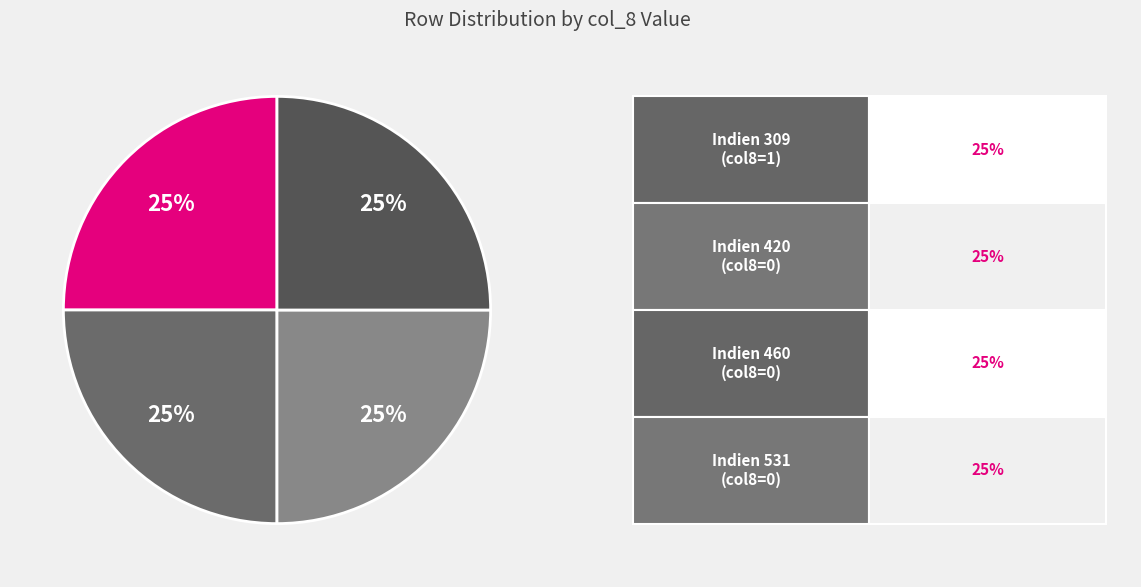

What is the smallest slice in the pie chart?

Indien 420 (margin=0)